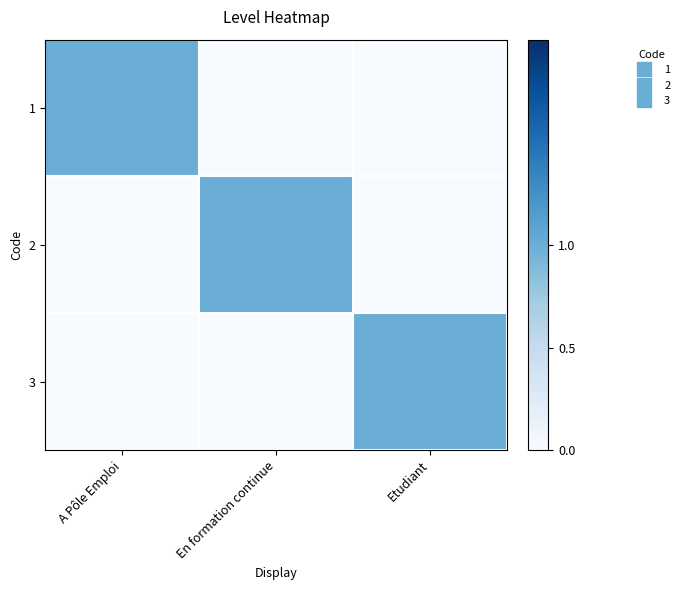

Reading left to right, extract all data points from this chart.

1: A Pôle Emploi=1	En formation continue=0	Etudiant=0
2: A Pôle Emploi=0	En formation continue=1	Etudiant=0
3: A Pôle Emploi=0	En formation continue=0	Etudiant=1